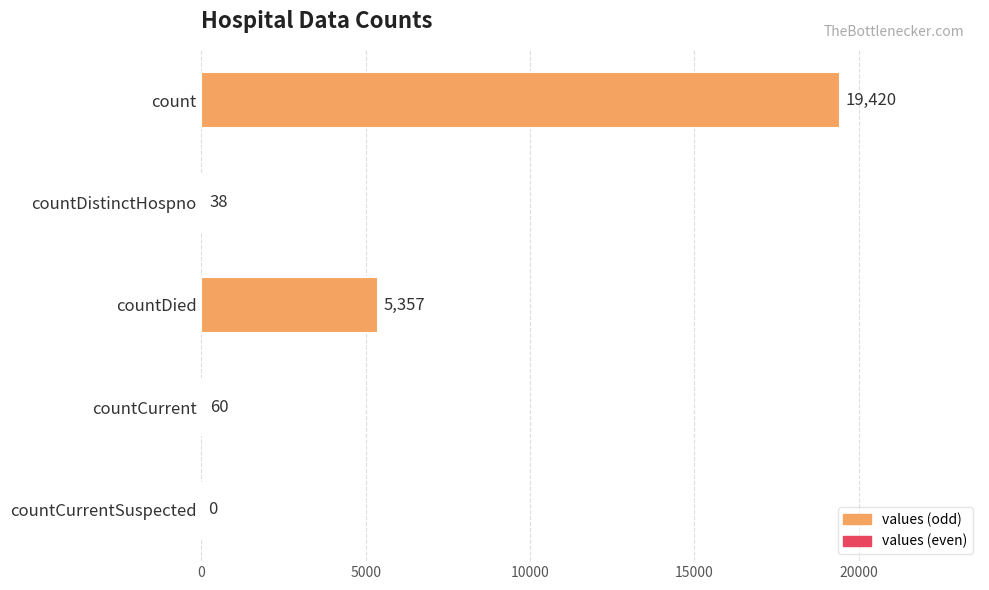

Are the bars grouped side by side (vs. stacked)?

No